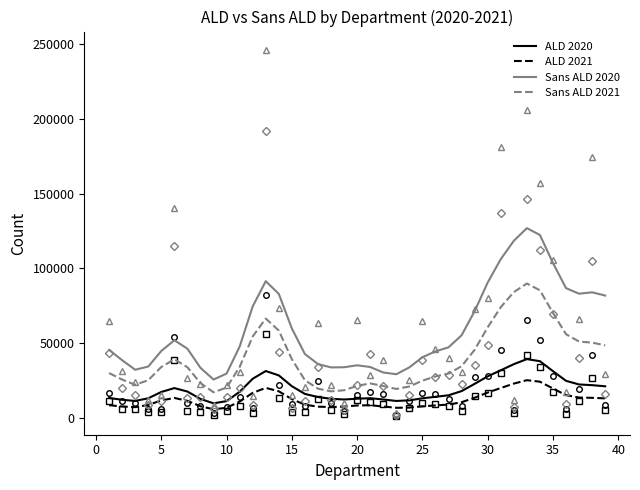

Count the number of data series in this chart.

4